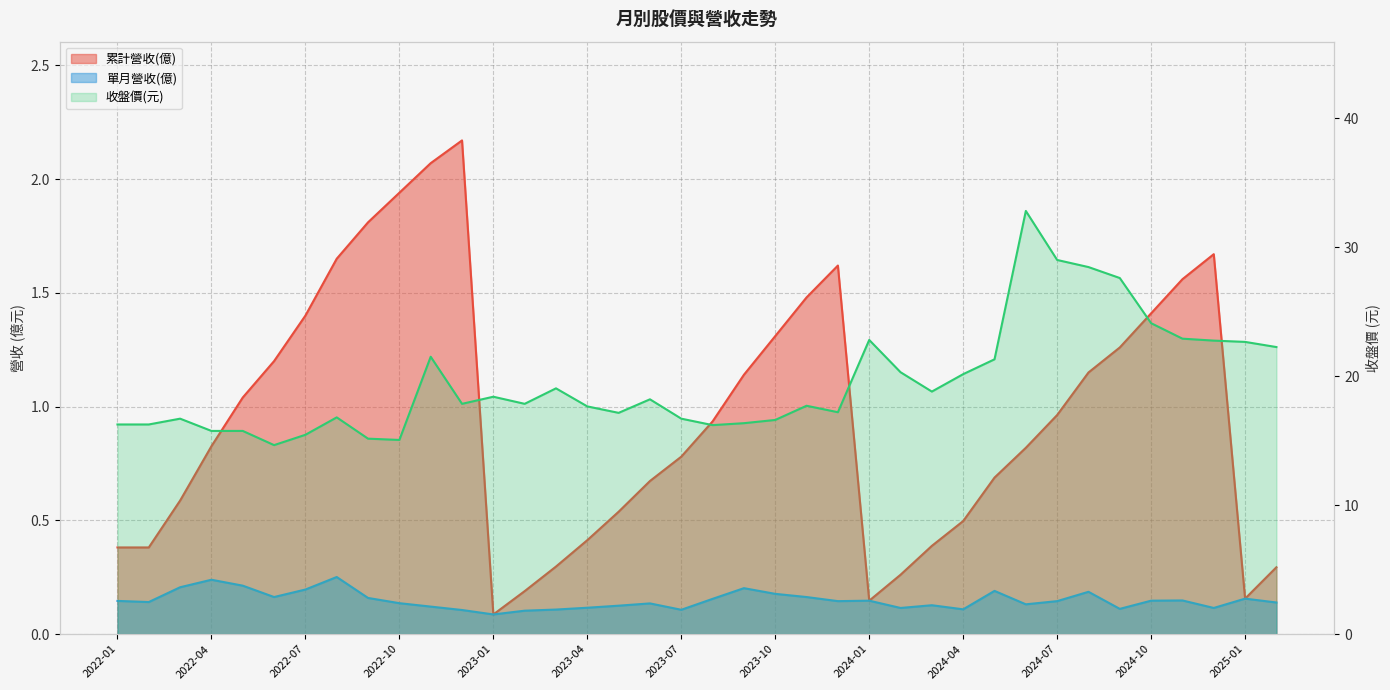

At which label is 單月營收(億) closest to 0?

2023-01